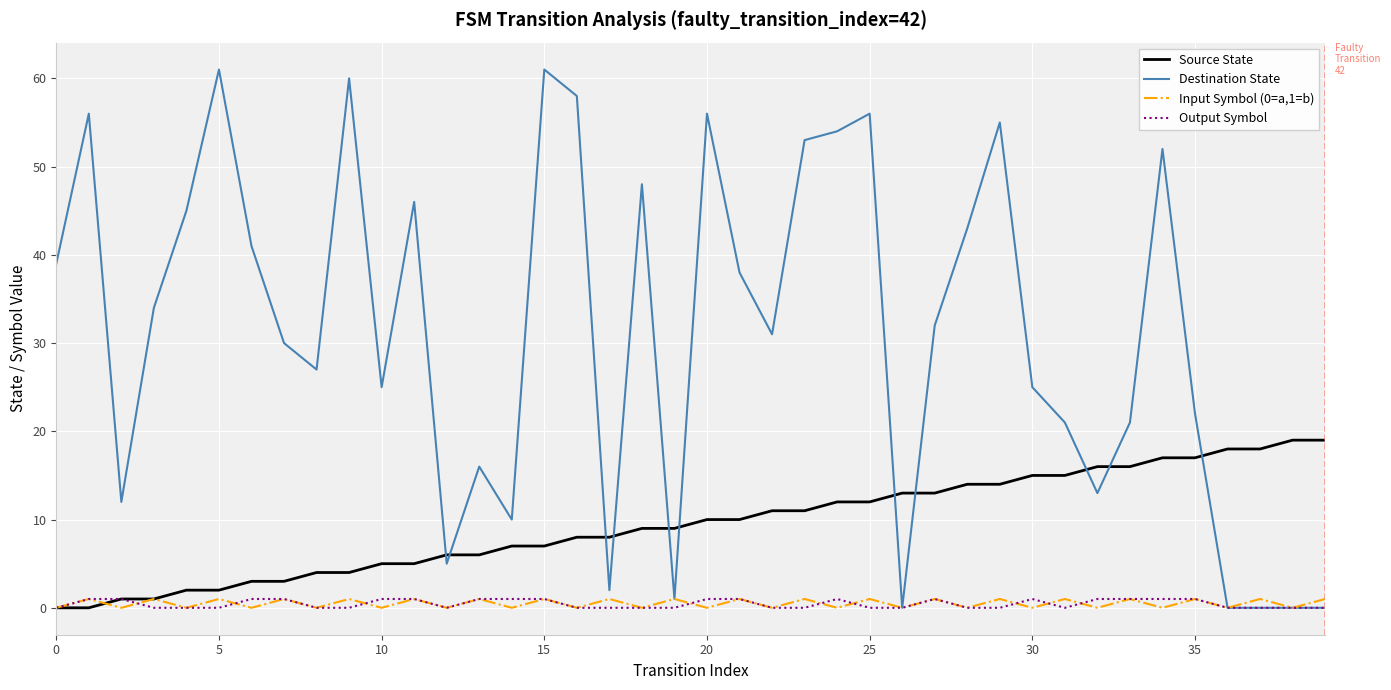

True or false: Destination State and Source State intersect in this chart.

True